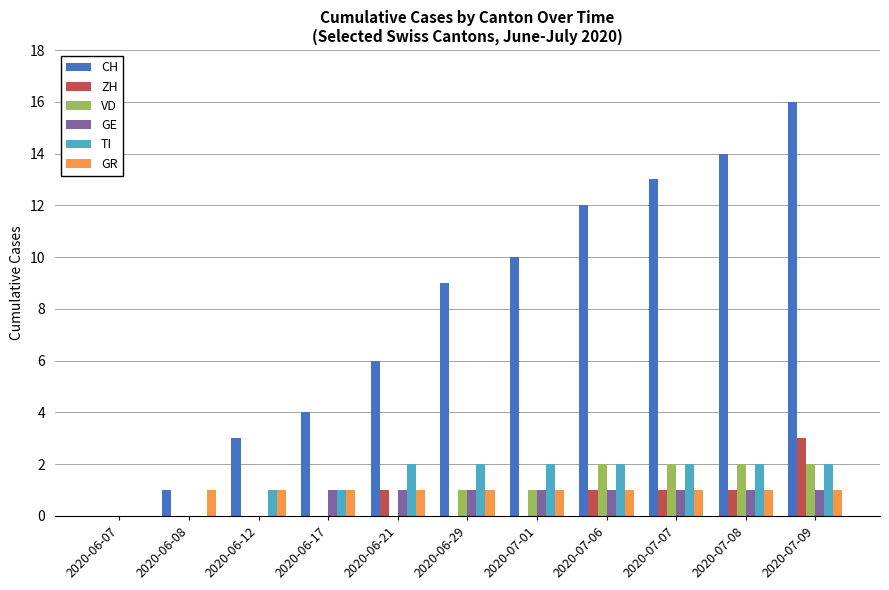

Read the GR value at 2020-07-01.

1